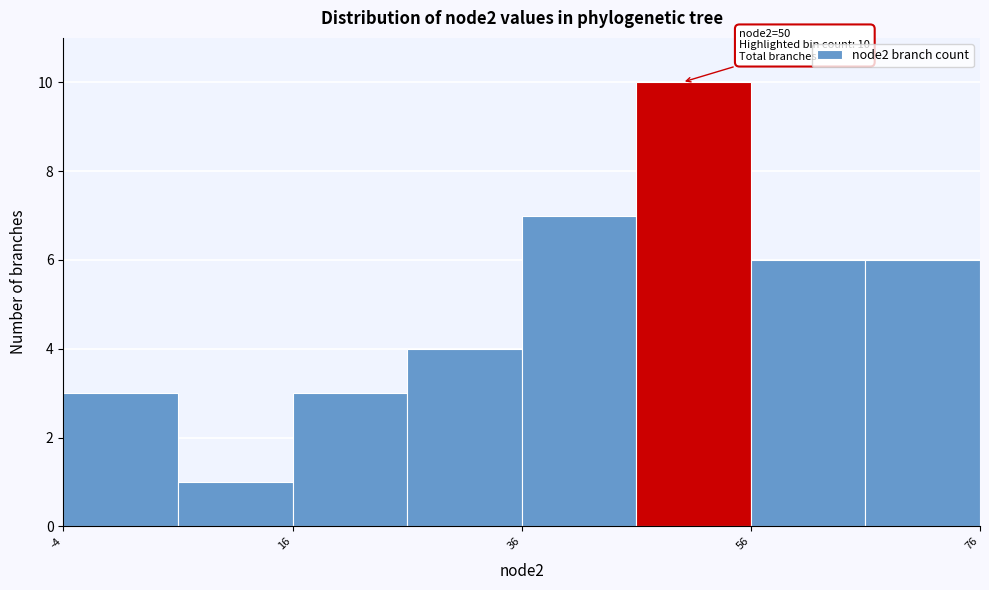

Which range on the x-axis has the tallest bar?

46 to 56